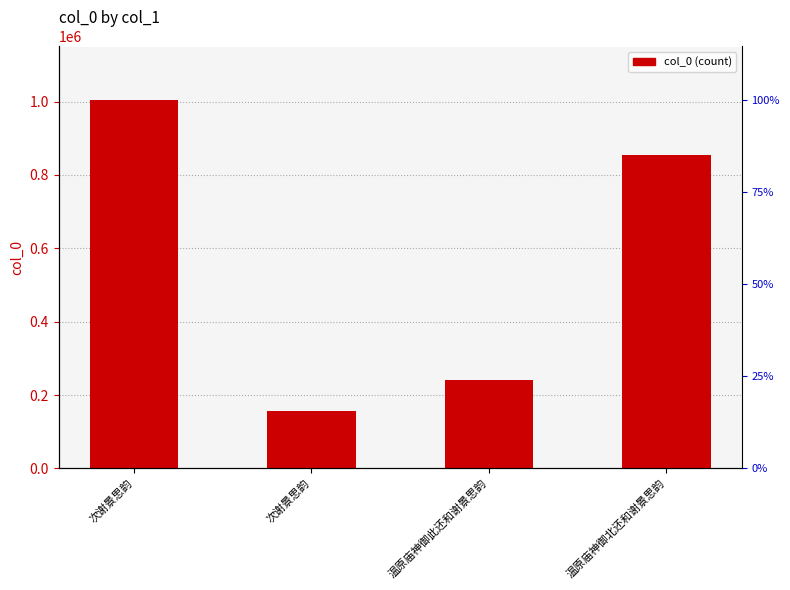

The value at 次谢景思韵 is 1003119. True or false?

True